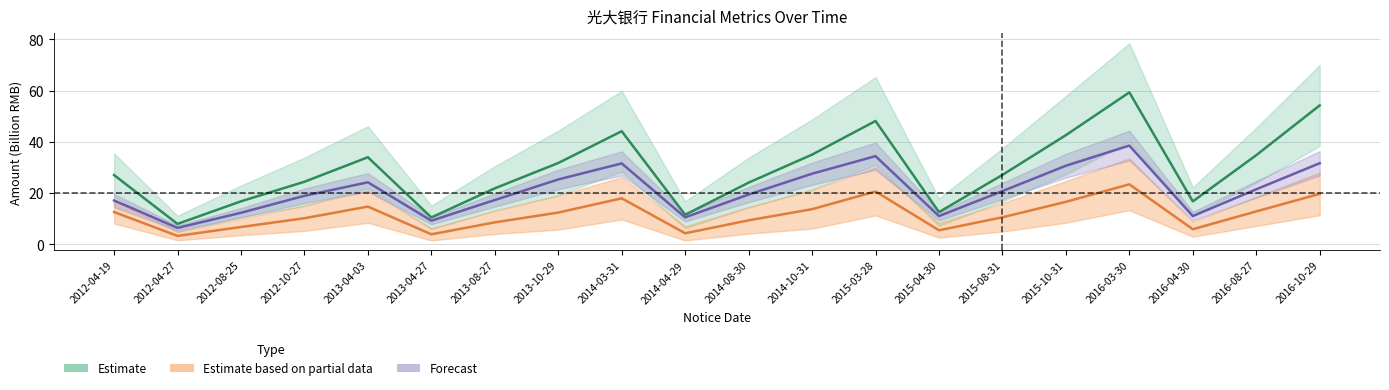

Where is PARENT_NETPROFIT nearest to the value 22?

2016-08-27